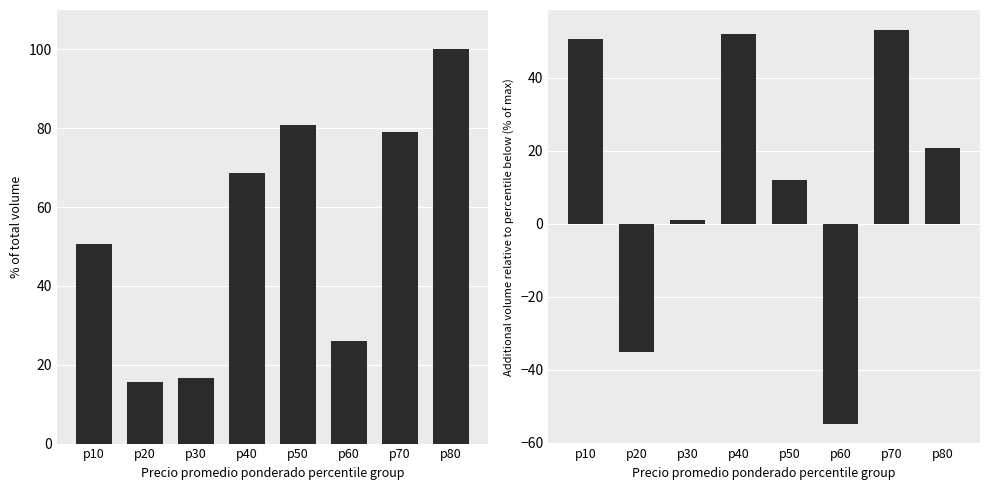

Which series has the largest total across all categories?

Volumen (% of max)